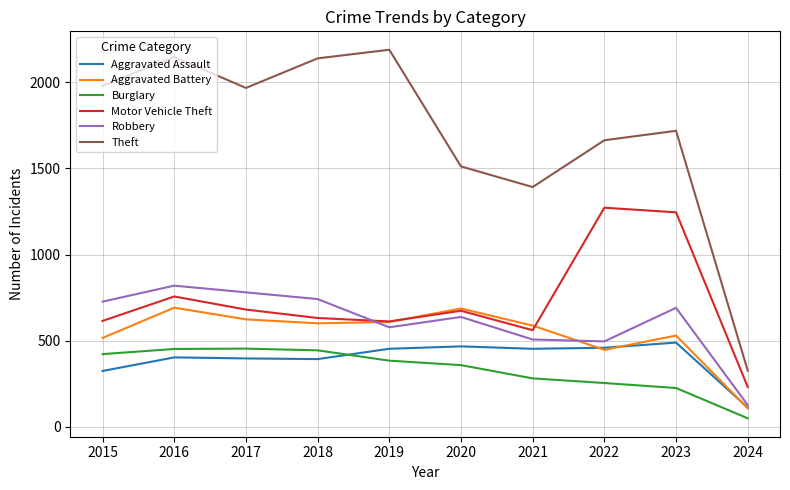

What is the difference between the highest and lowest values at 2019?

1807